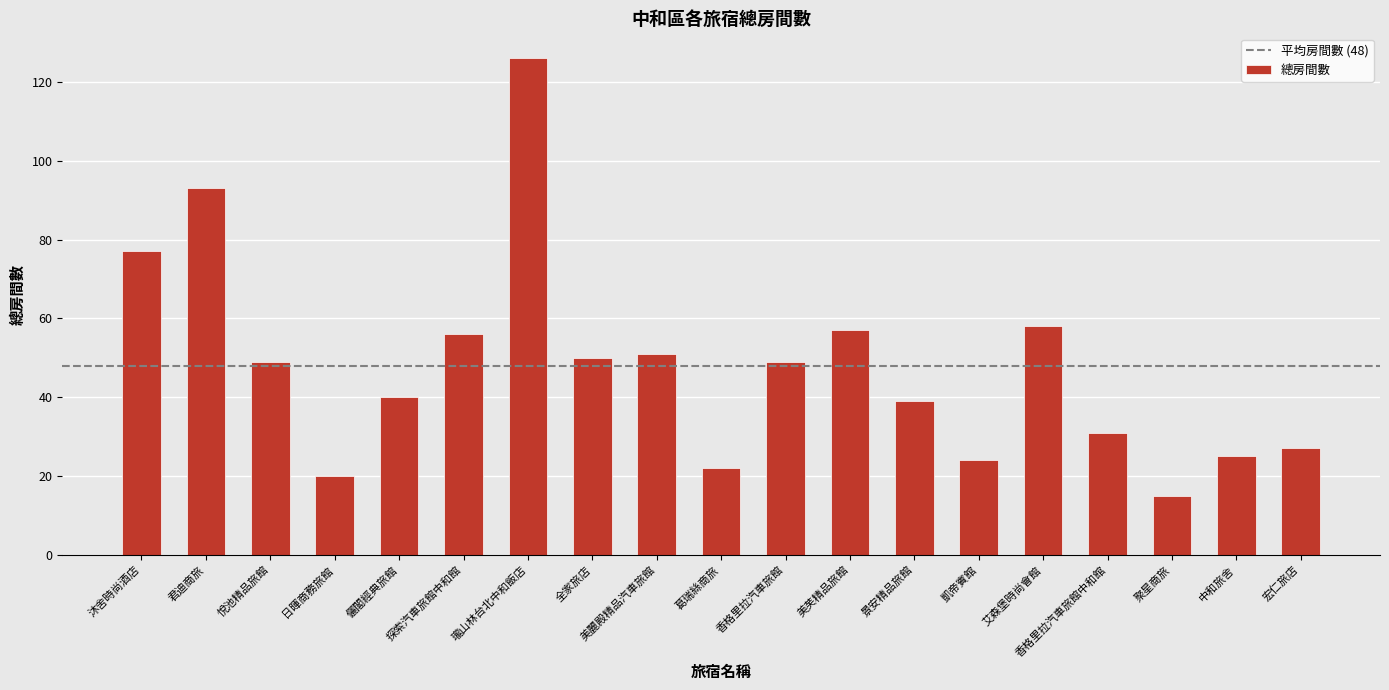

What is the approximate value at 美芙精品旅館?

57